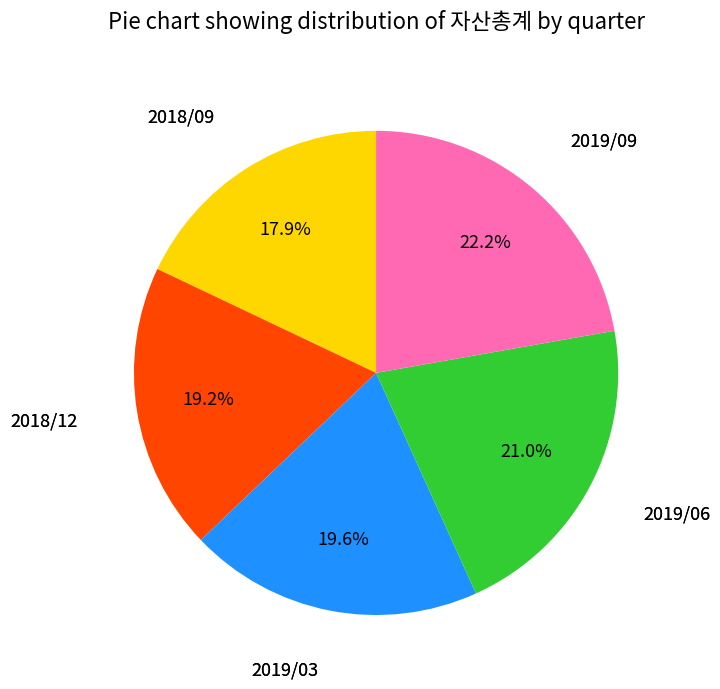

Does any single category account for the majority?

No